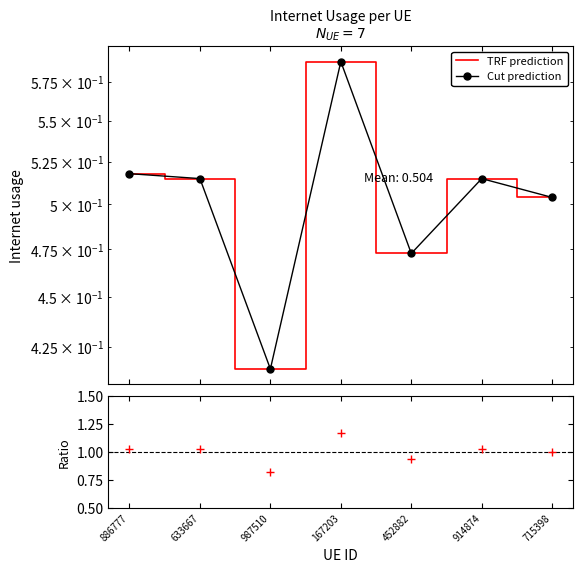

How many interior local valleys does the TRF prediction series have?

2